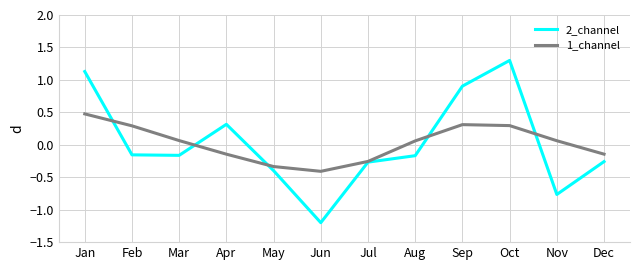

What value does the 2_channel series have at Oct?

1.3